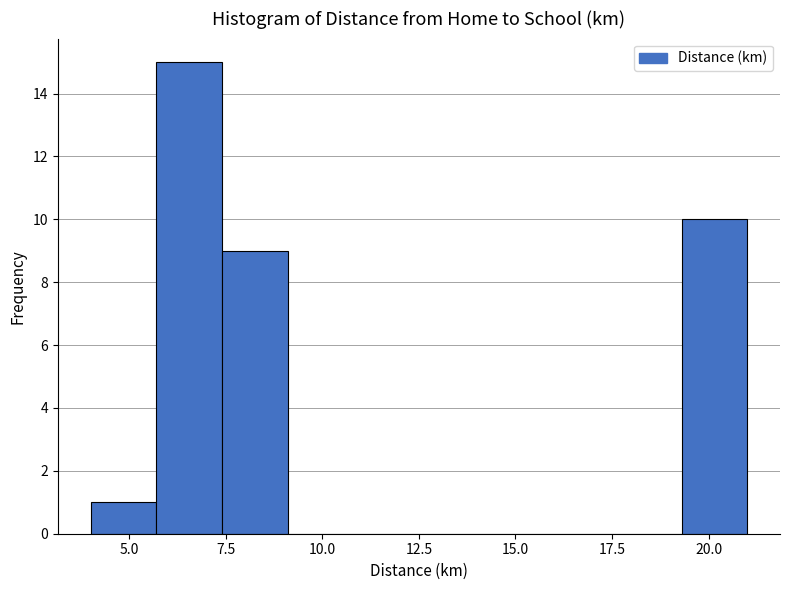

Around what value on the x-axis is the tallest bar? Give the approximate position of its centre, as read against the axis.

6.5